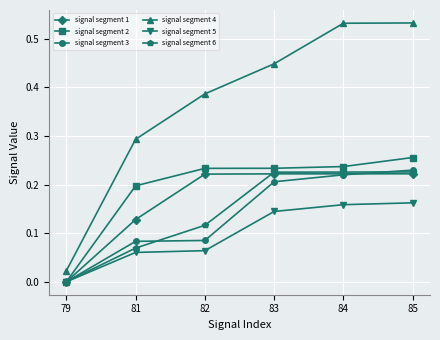

At which label is signal segment 2 closest to 0?

79